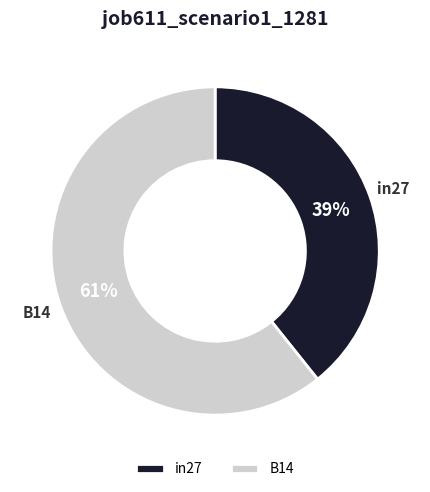

Is there a majority slice in this chart?

Yes